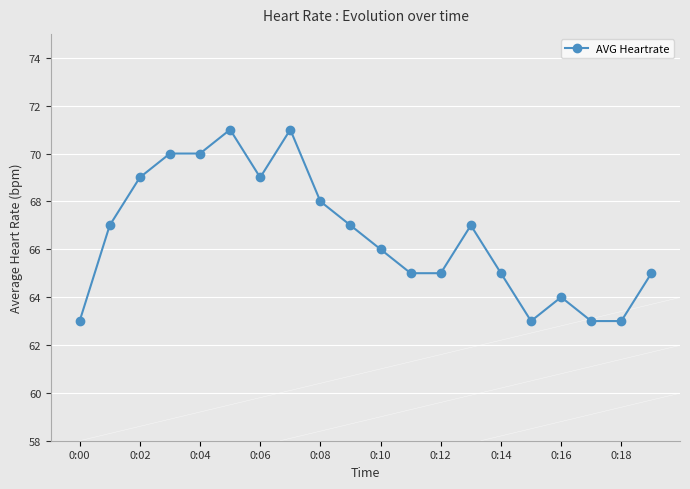

What is the sum of all values?

1331